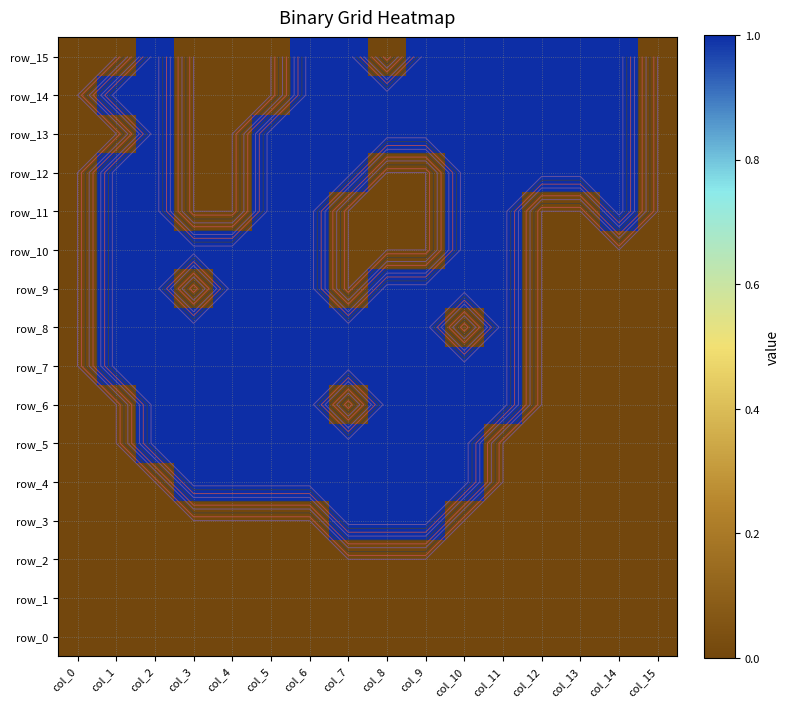

What is the maximum value shown in the chart?

1